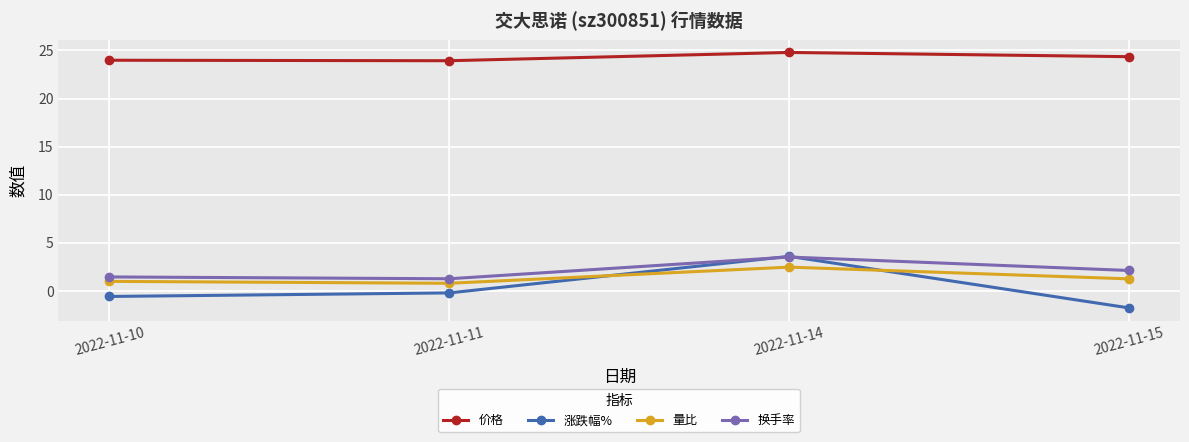

The value of 涨跌幅% at 2022-11-14 is 1.7. True or false?

False